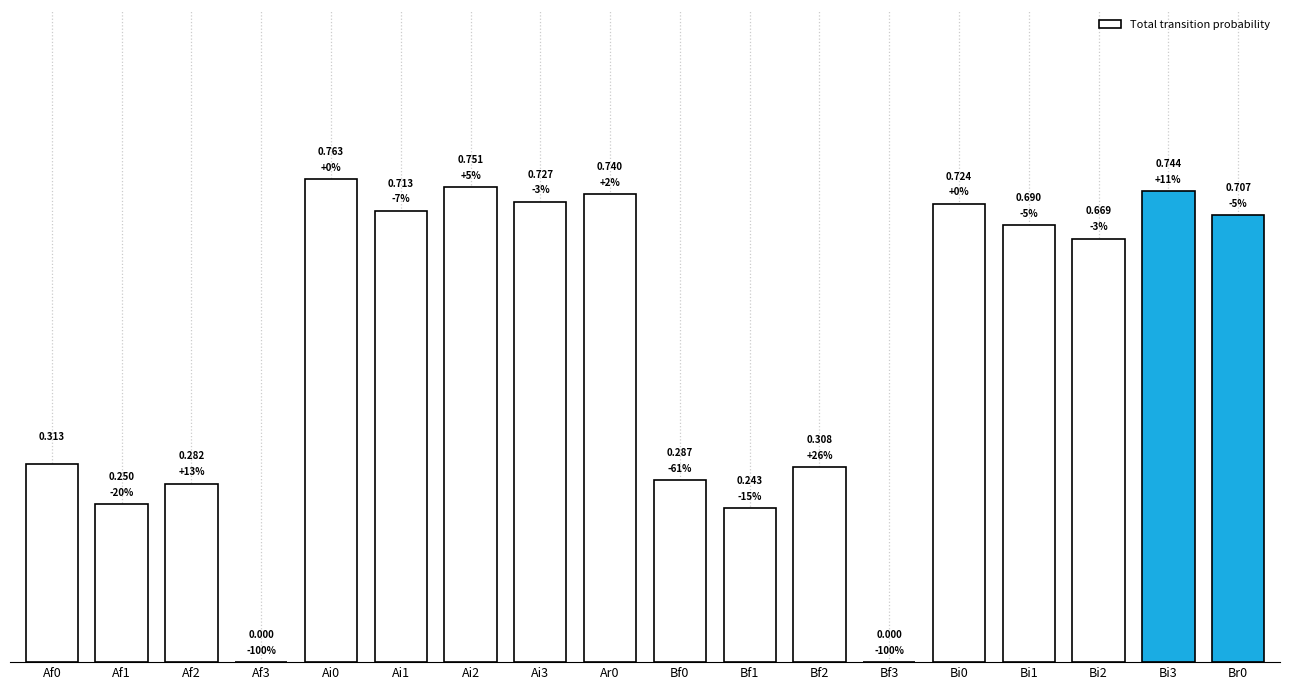

Reading right to left, extract all data points from this chart.

0.7	0.7	0.7	0.7	0.7	0.0	0.3	0.2	0.3	0.7	0.7	0.8	0.7	0.8	0.0	0.3	0.2	0.3